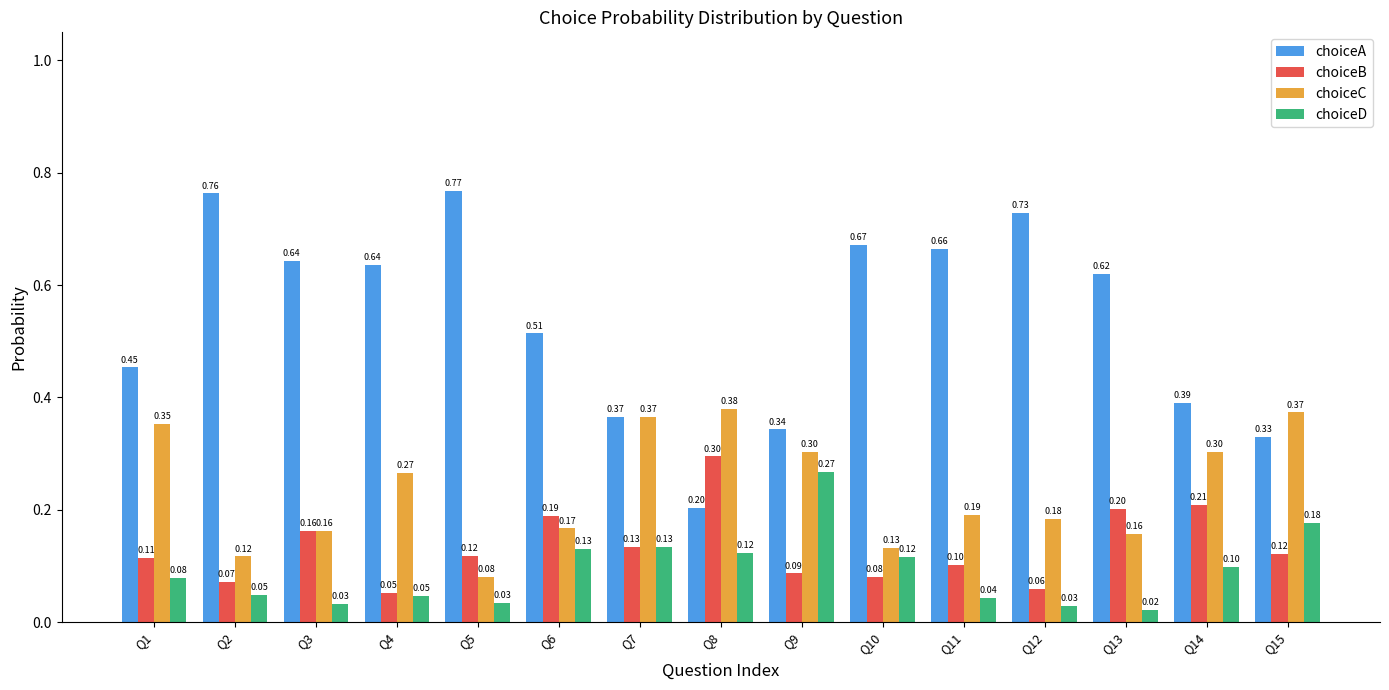

Is it true that choiceC equals 0.1 at Q8?

False